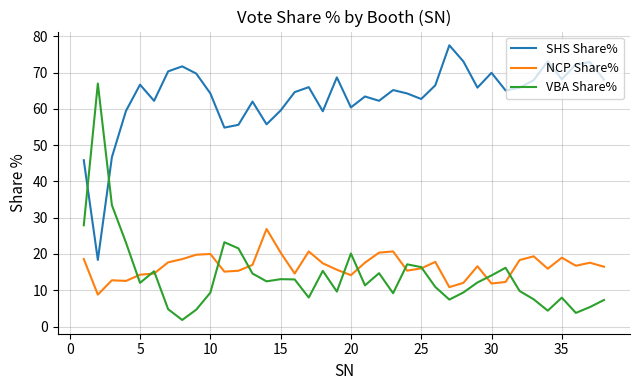

Which series ends up on top after the final intersection of VBA Share% and SHS Share%?

SHS Share%